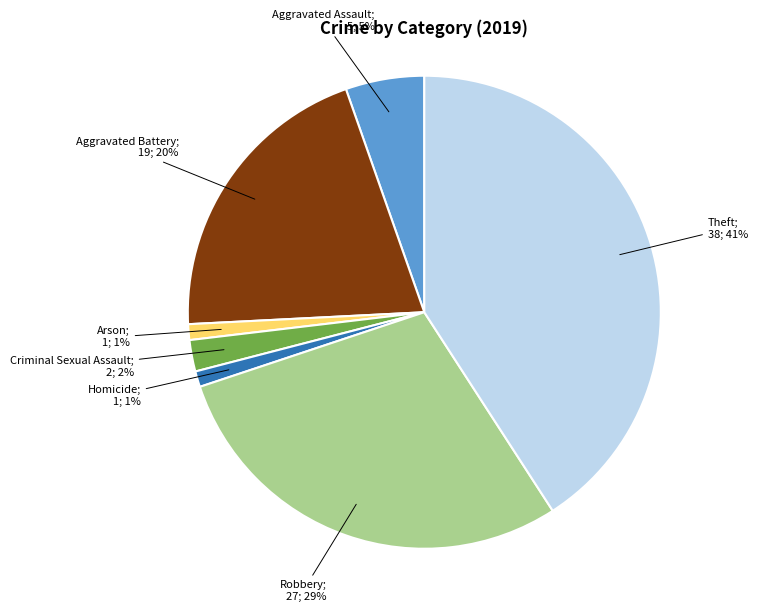

Is there any slice that represents more than half of the pie?

No